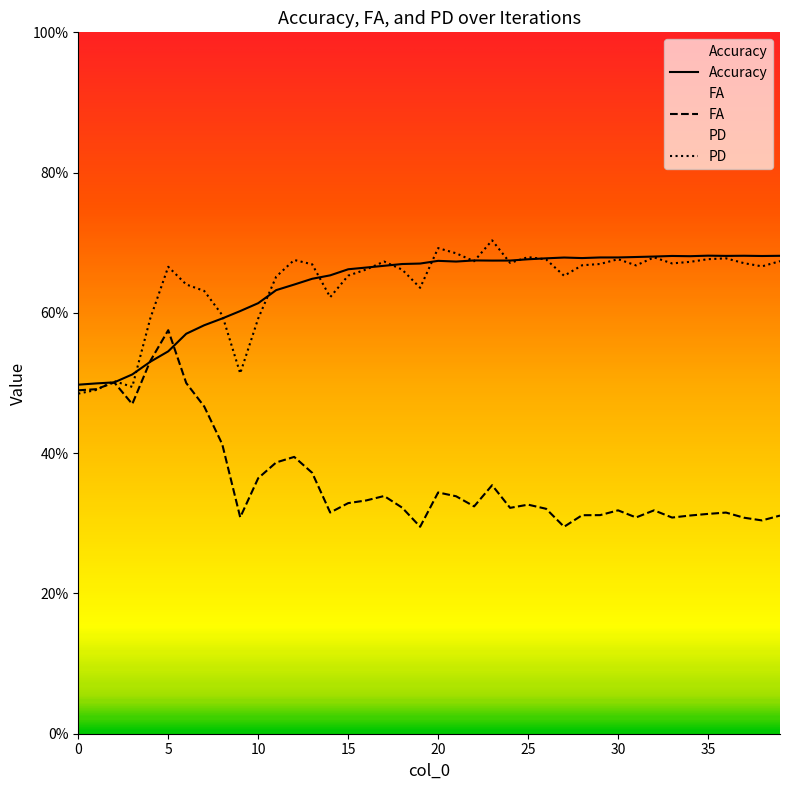

The value of PD at 24 is 0.7. True or false?

True